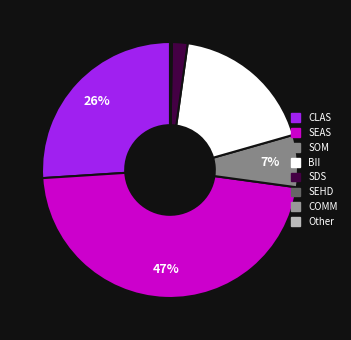

To the nearest percent, what is the combined percentage of SOM and SEAS?

53%